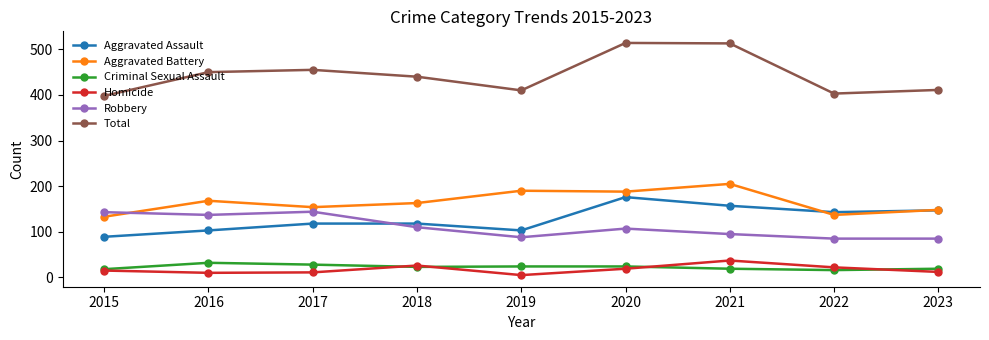

What is the difference between the highest and lowest values at 2017?

444